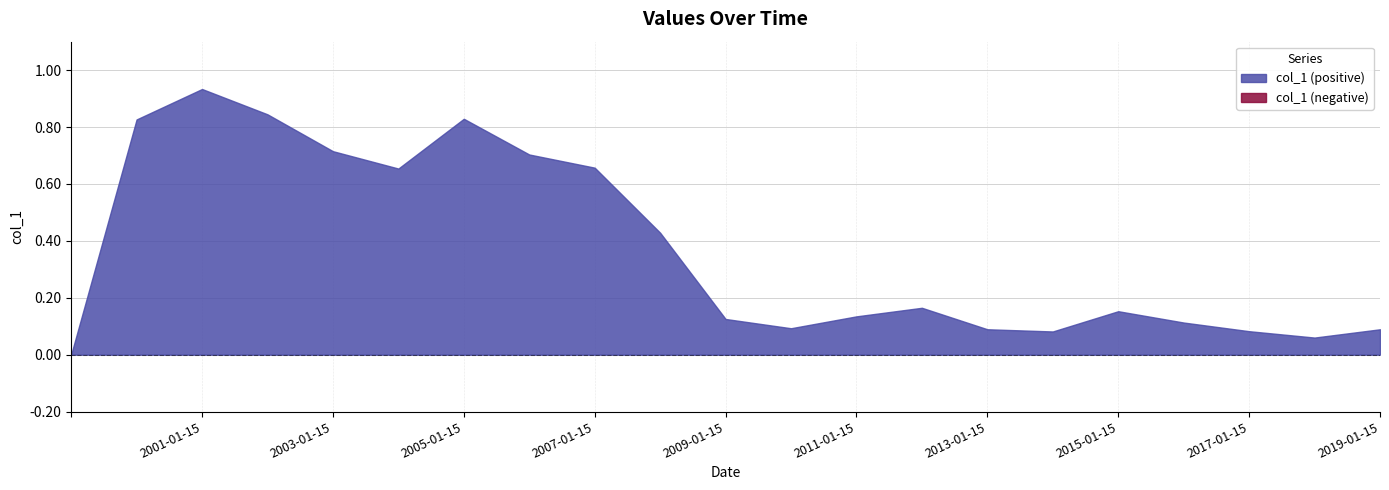

What is the label of the 6th point from the right?

2014-01-15